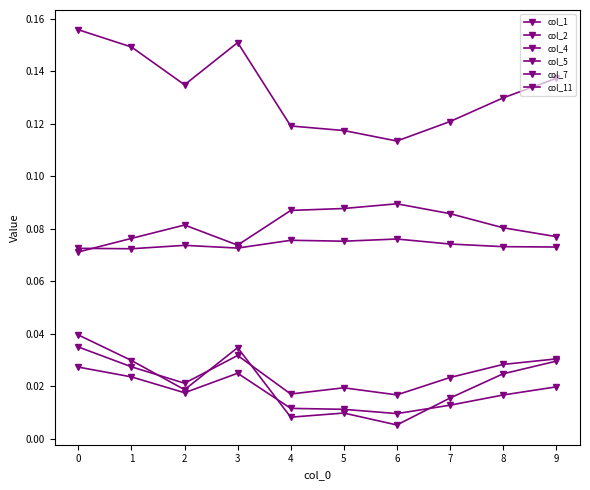

Is it true that col_11 equals 0.0 at 4?

True